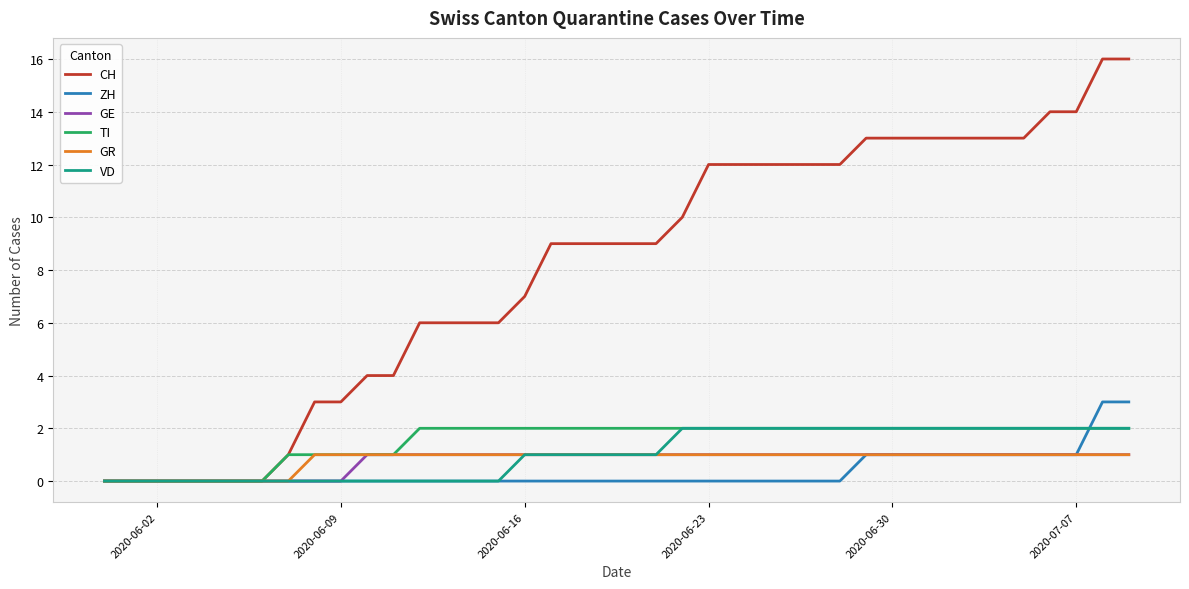

Which series has the largest total across all categories?

CH